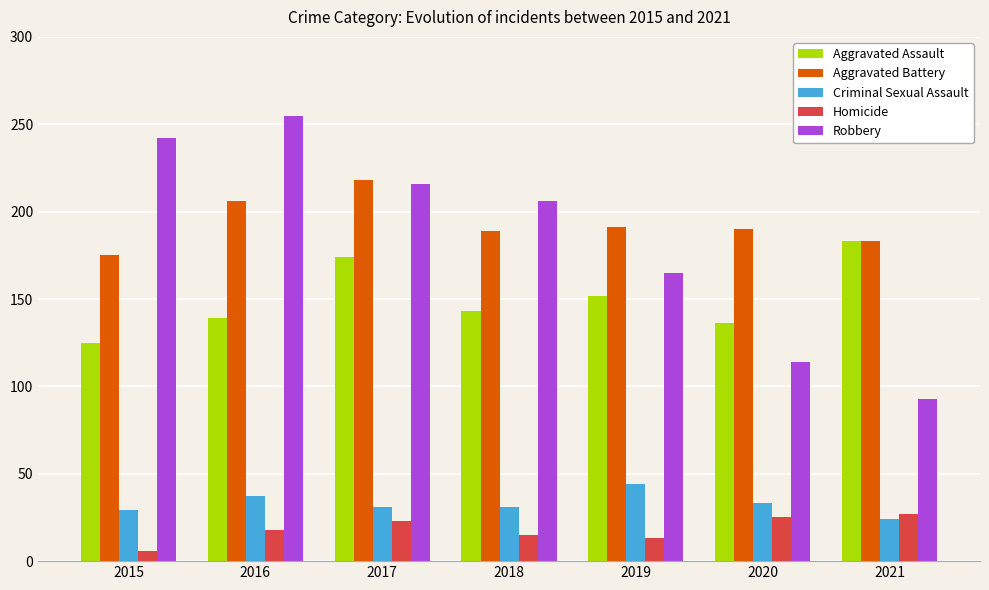

What is the sum of the Homicide values at 2016 and 2018?

33